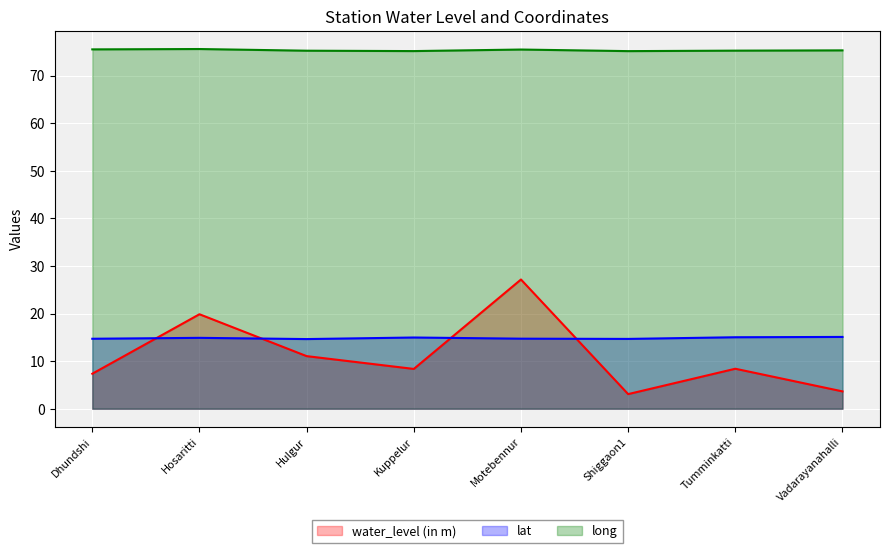

What is the label of the 2nd point from the left?

Hosaritti